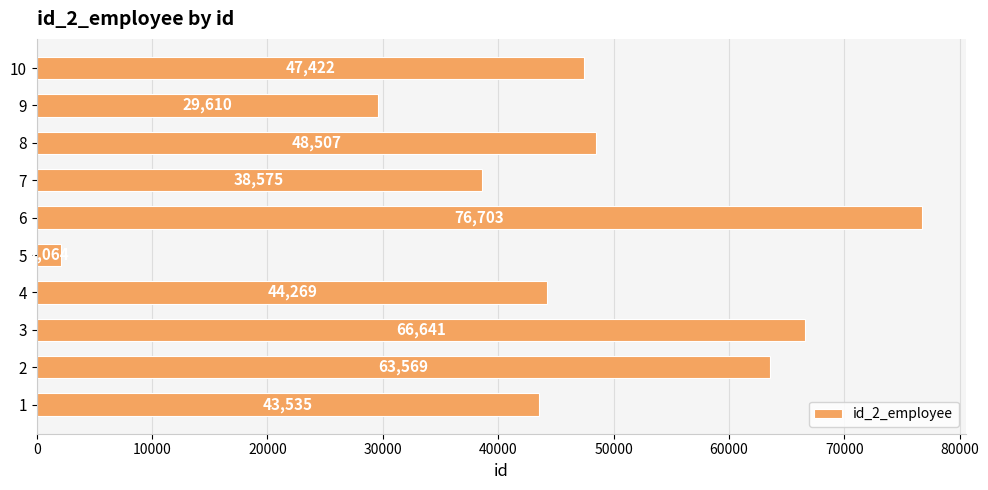

What is the approximate value at 7?

38575